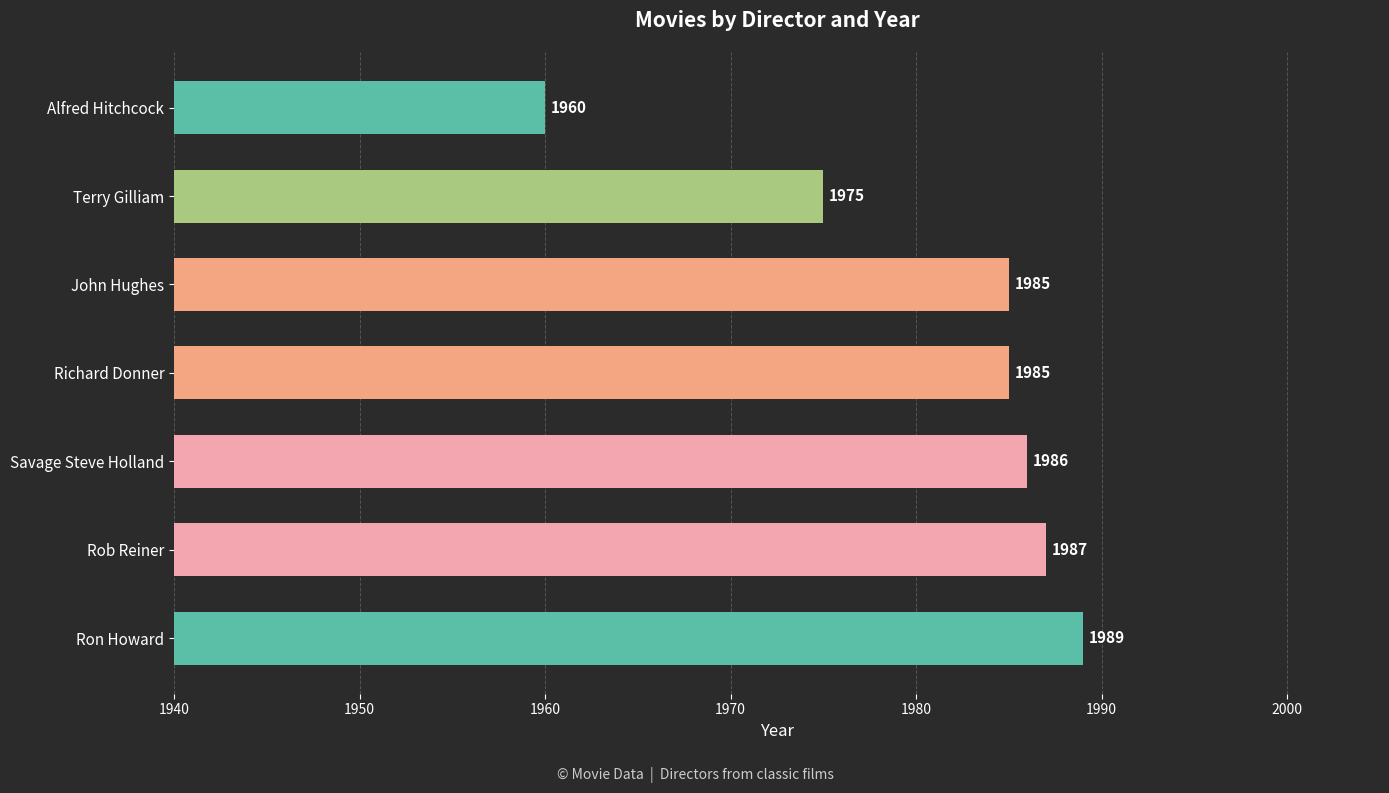

What is the smallest value displayed?

1960